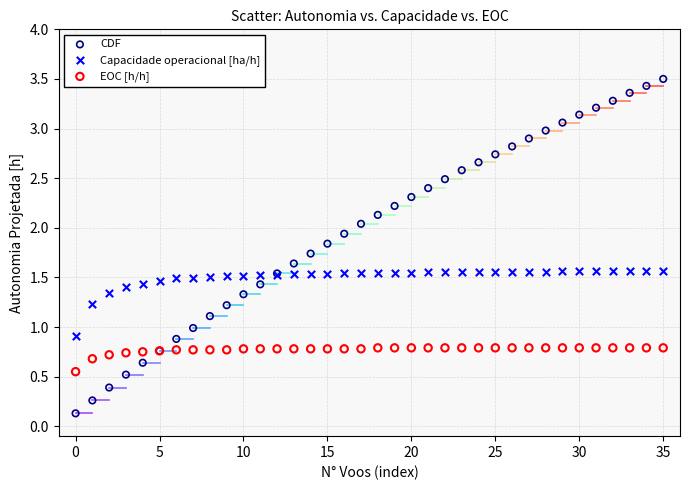

Which series has the largest Y range (max minus min)?

CDF